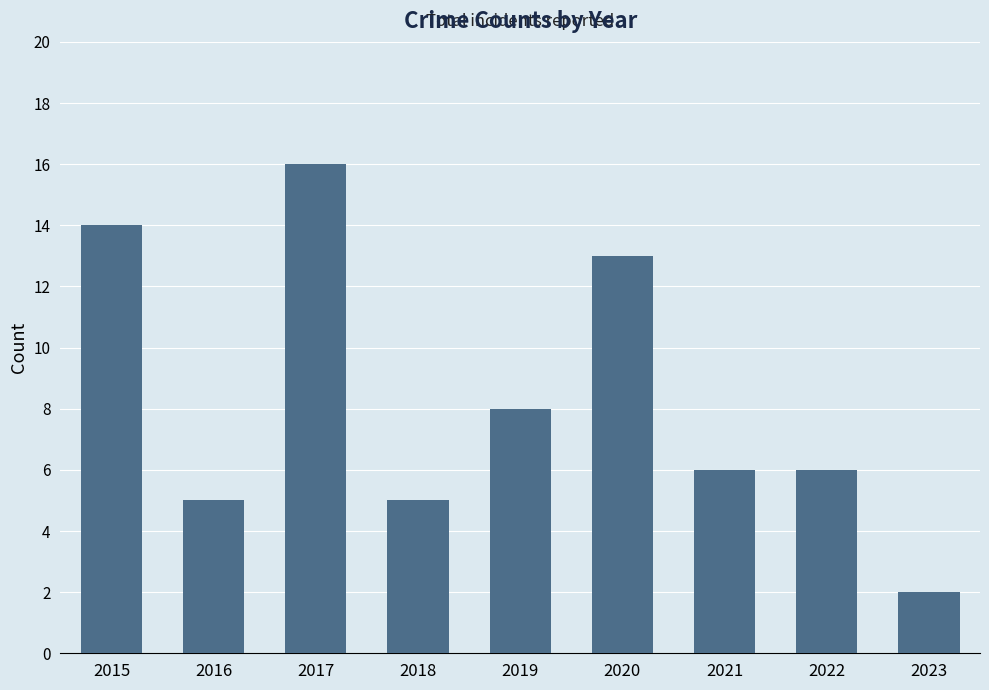

What is the value of the 2nd bar from the left?

5